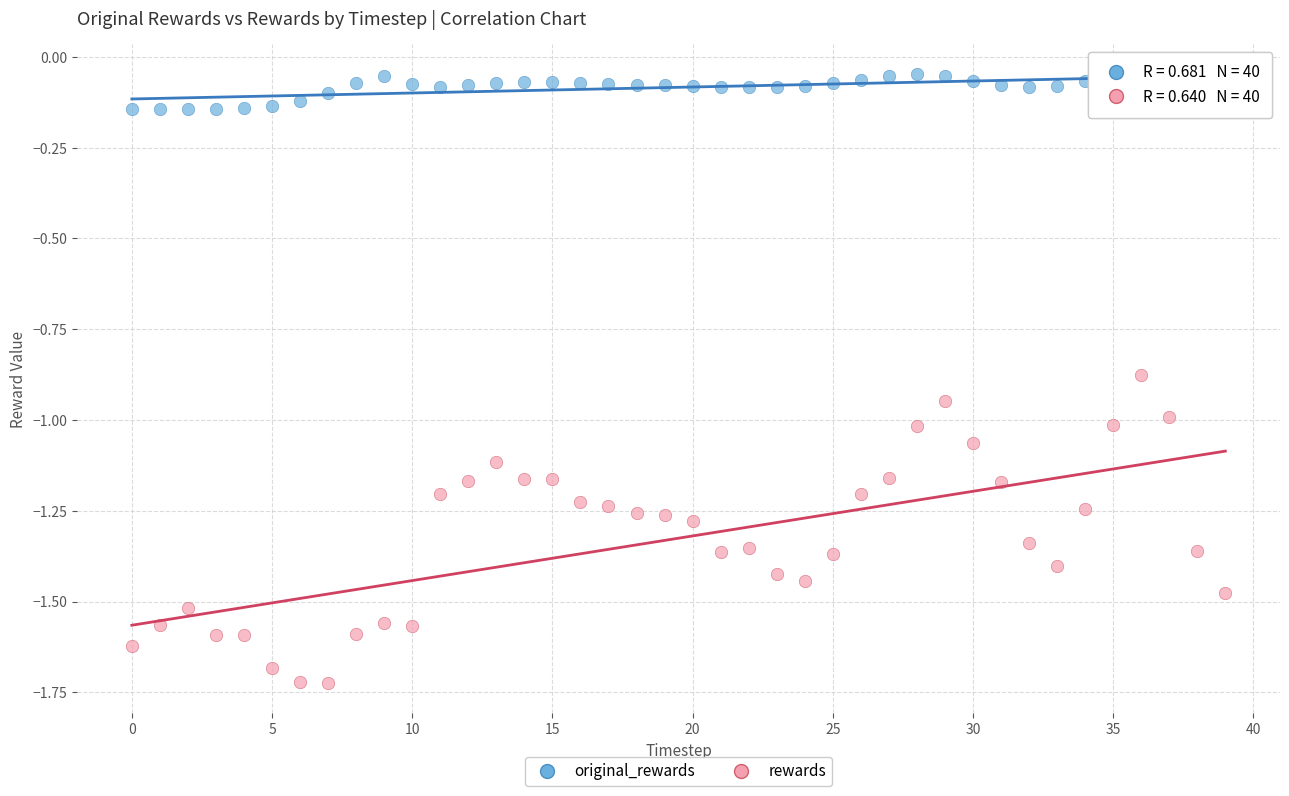

Which series contains the highest Y value?

original_rewards